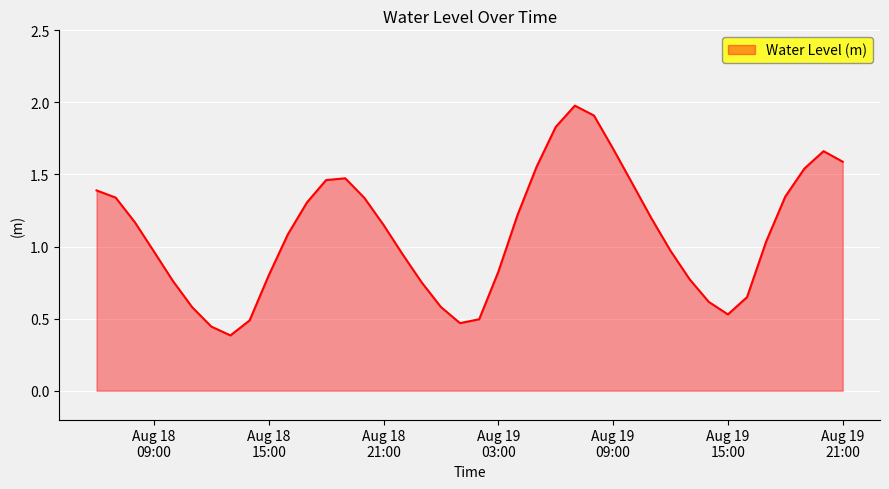

What is the maximum value shown in the chart?

2.0